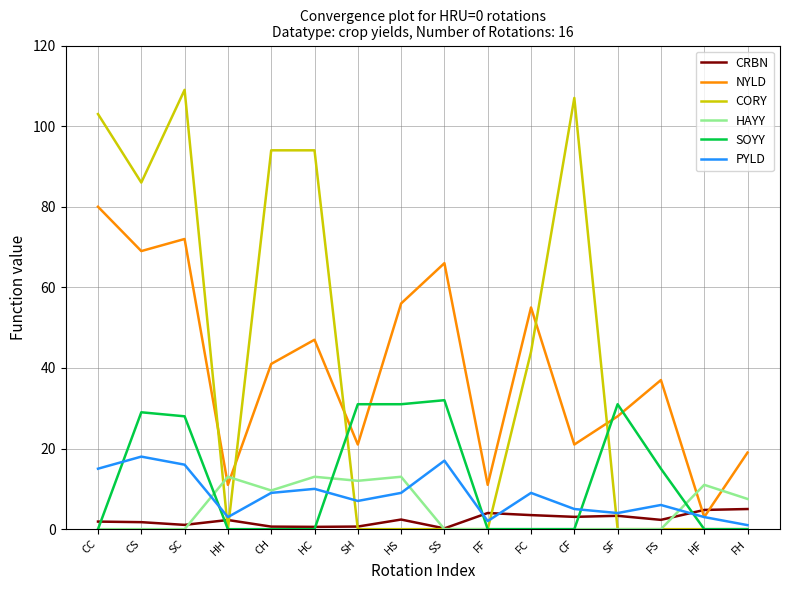

The CORY series shows 78.6 at FC. True or false?

False